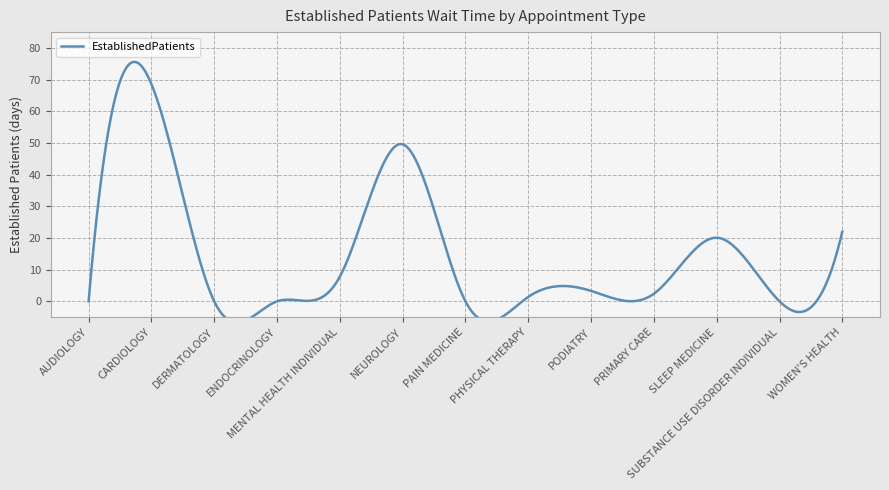

What value does the data have at WOMEN'S HEALTH?

22.0